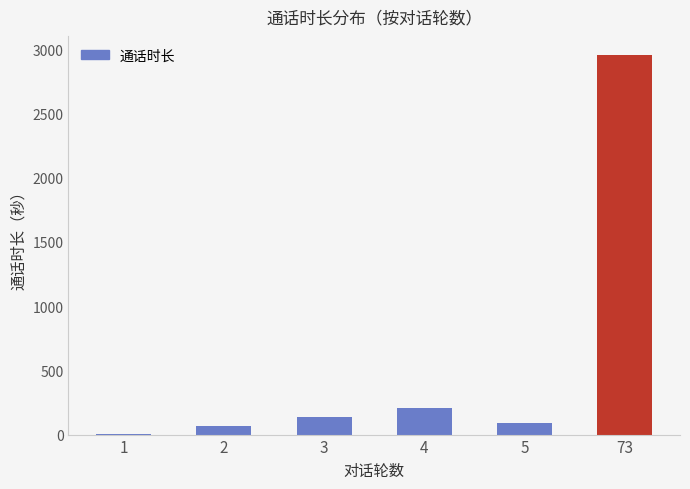

What is the greatest value displayed?

2955